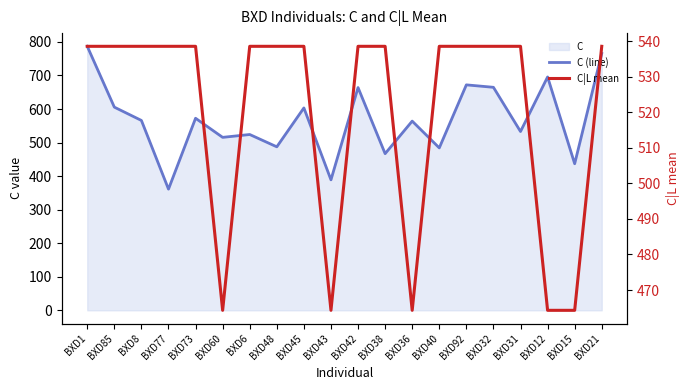

Reading left to right, list all the values displayed in this chart.

C (line): 787.0	605.7	566.0	361.2	572.5	515.6	524.1	487.4	603.3	389.0	664.0	467.0	564.0	484.2	672.1	664.8	533.0	695.7	437.0	765.8
C|L mean: 538.5	538.5	538.5	538.5	538.5	464.3	538.5	538.5	538.5	464.3	538.5	538.5	464.3	538.5	538.5	538.5	538.5	464.3	464.3	538.5